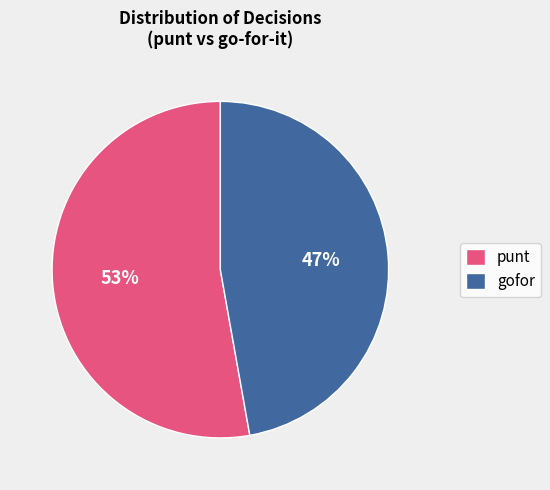

Do punt and gofor together represent more than half of the pie?

Yes